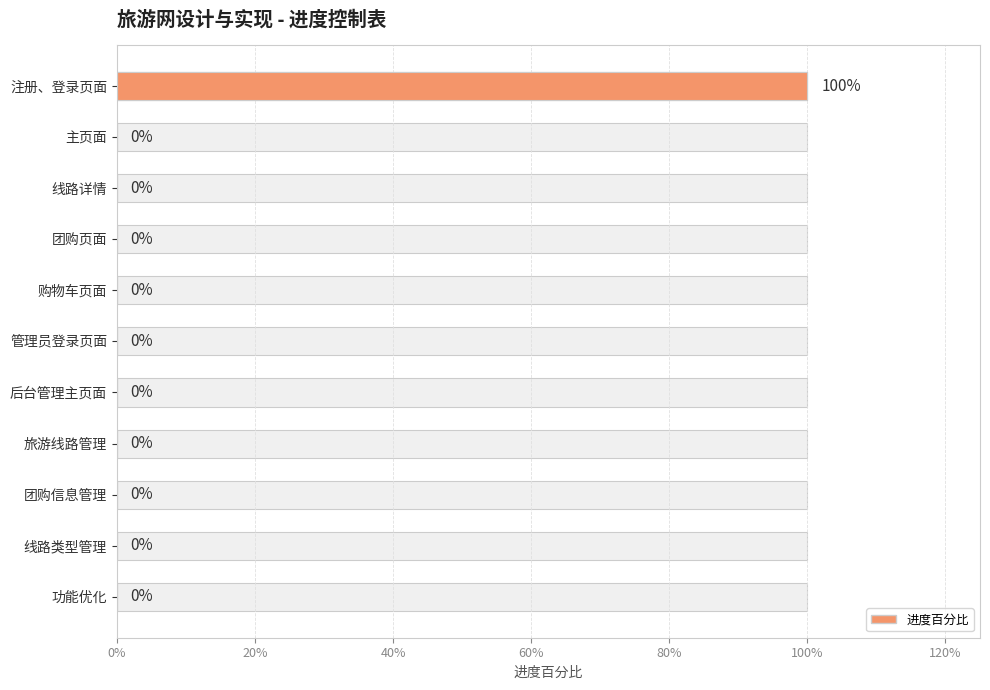

Are the bars grouped side by side (vs. stacked)?

No